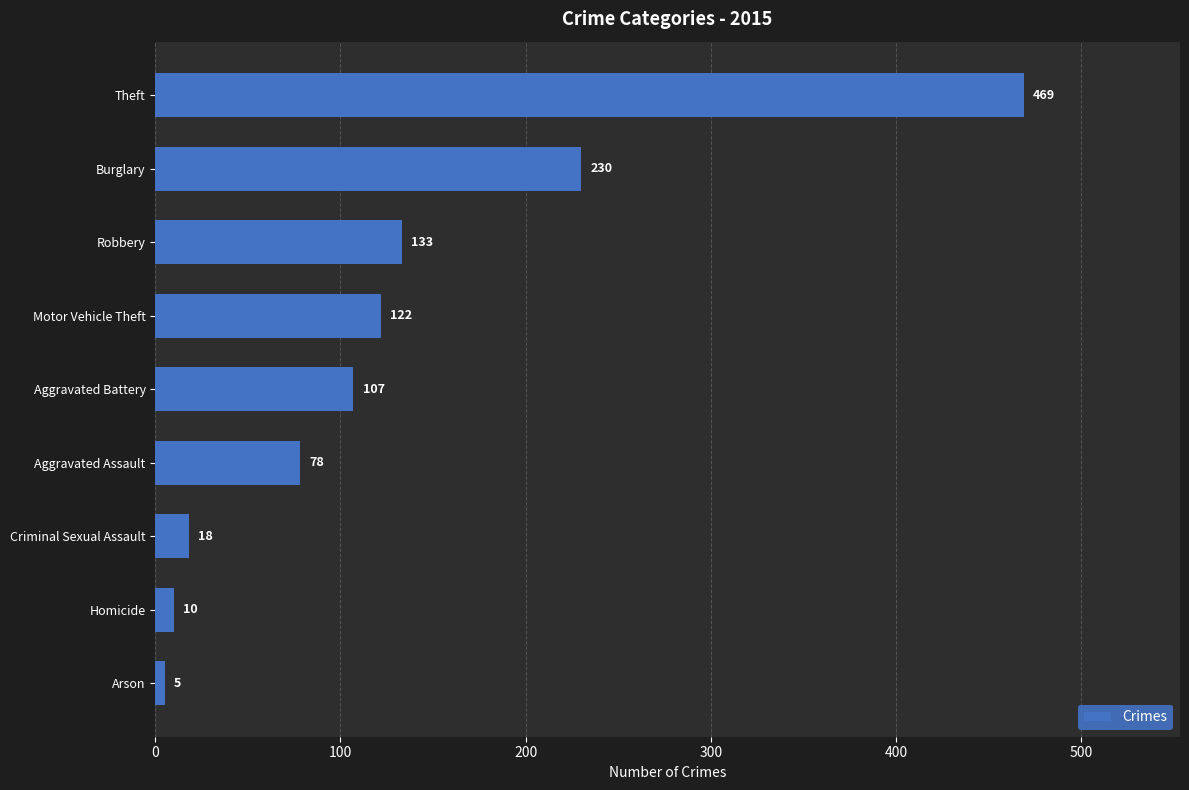

Rank the categories by value from highest to lowest.

Theft, Burglary, Robbery, Motor Vehicle Theft, Aggravated Battery, Aggravated Assault, Criminal Sexual Assault, Homicide, Arson